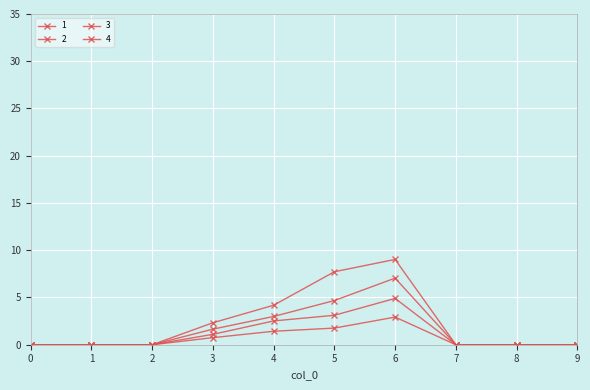

True or false: 2 and 3 cross at least once.

False